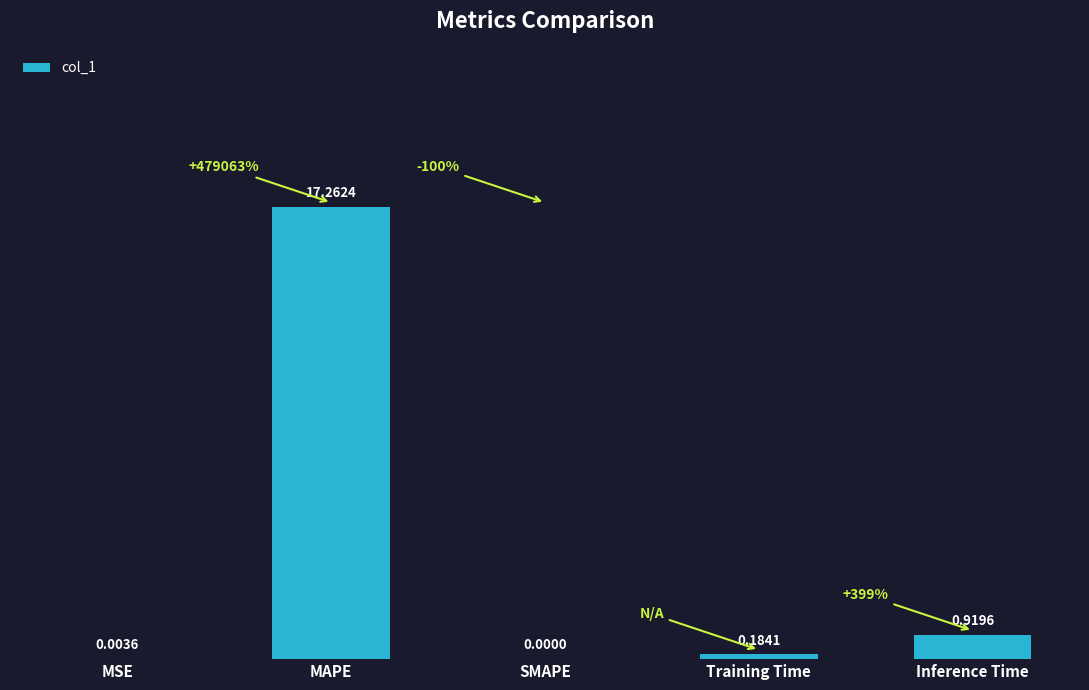

What is the sum of the values at Training Time and Inference Time?

1.1